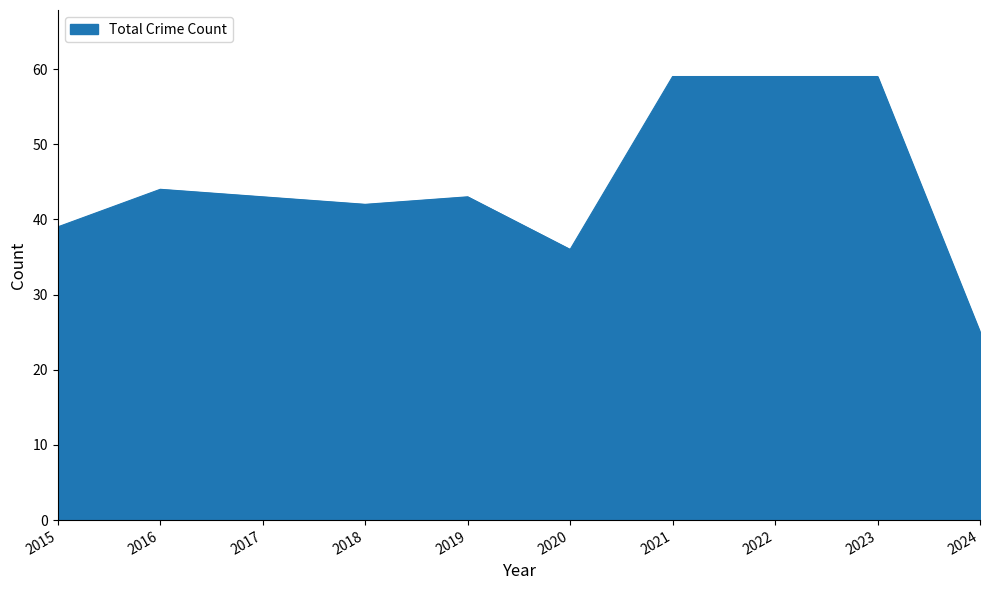

Count the number of data series in this chart.

1